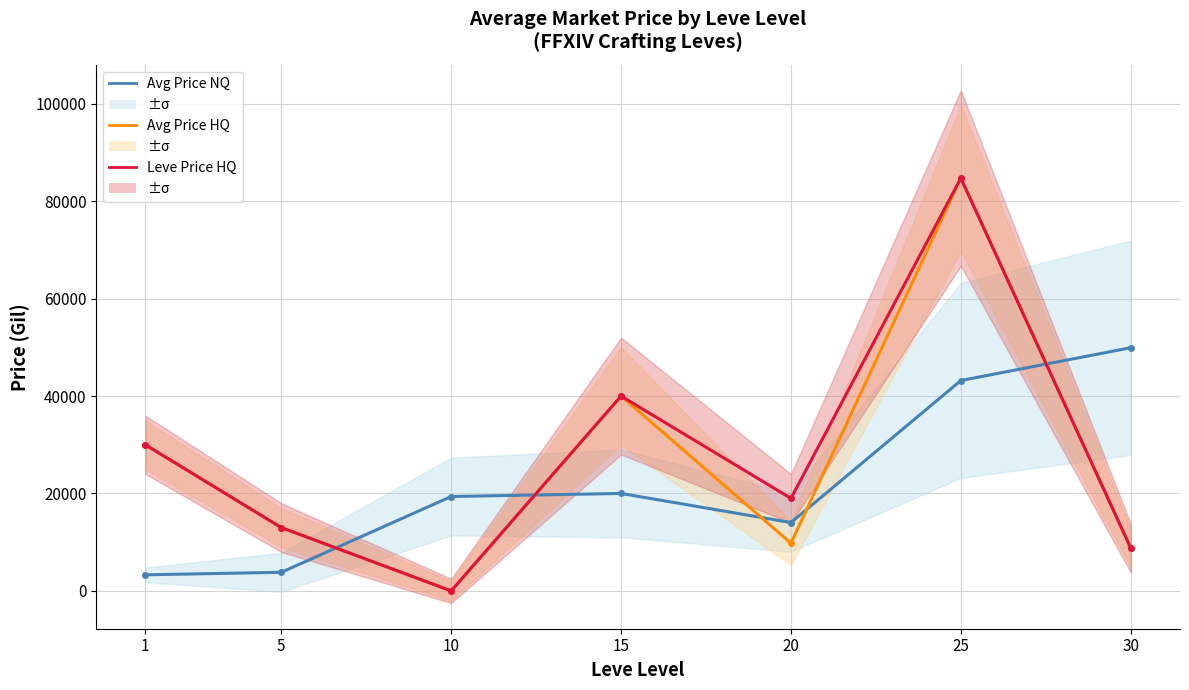

At how many categories does at least one series exceed 74634?

1